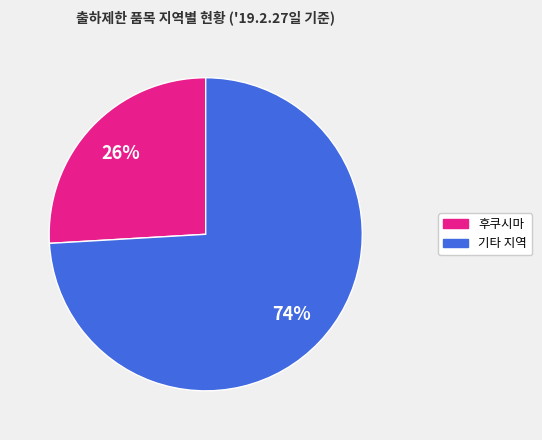

To the nearest percent, what is the average slice percentage?

50%